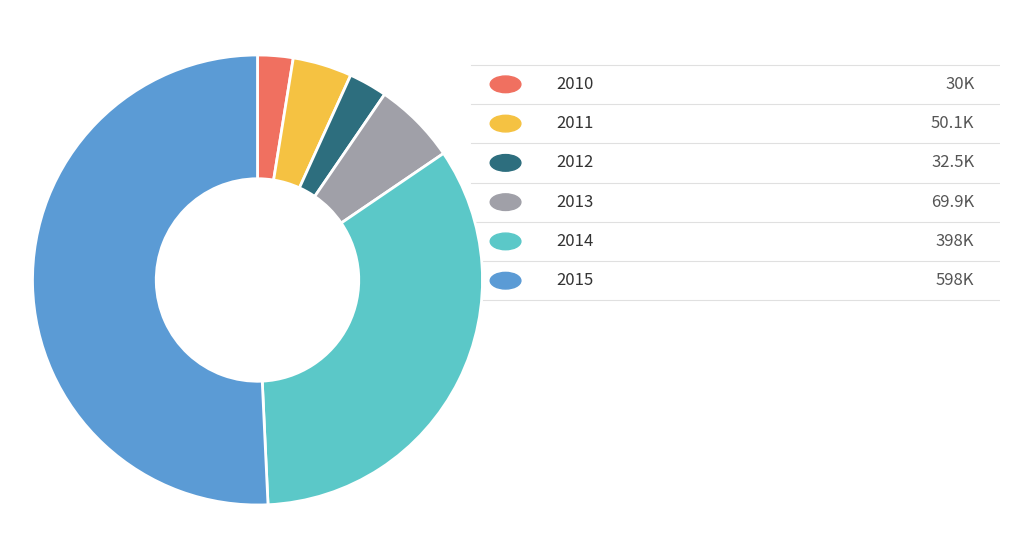

Is there any slice that represents more than half of the pie?

Yes